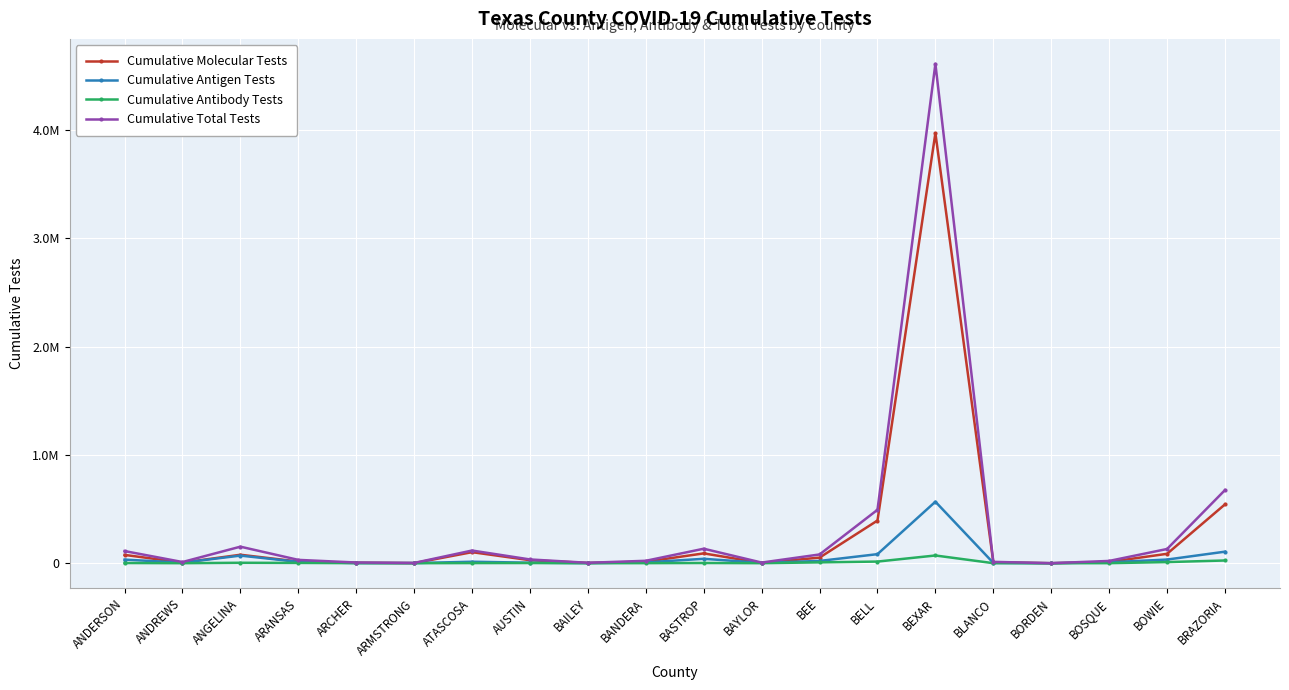

What is the label of the 15th point from the left?

BEXAR